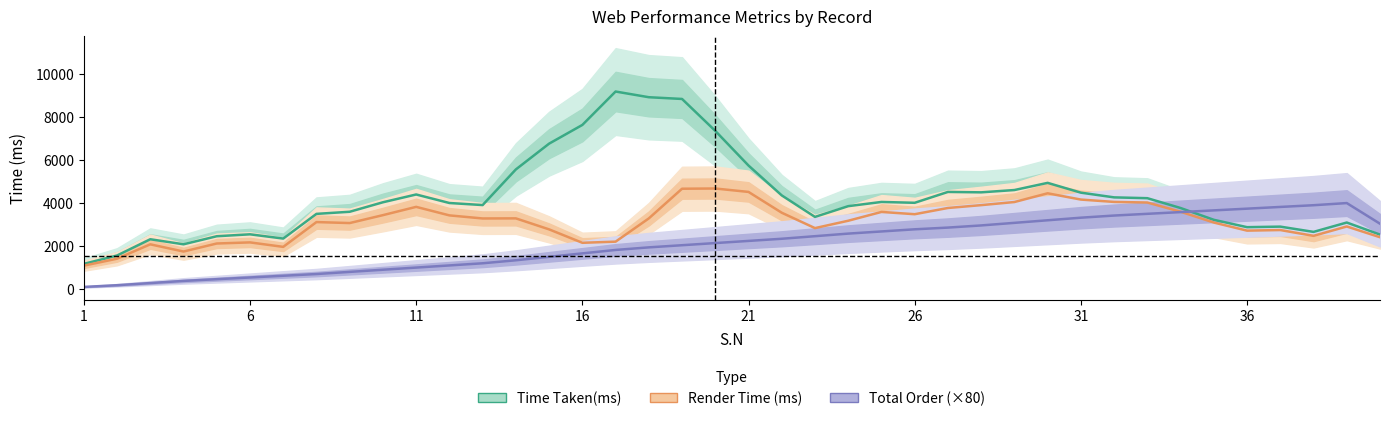

Count the number of categories in the chart.

40